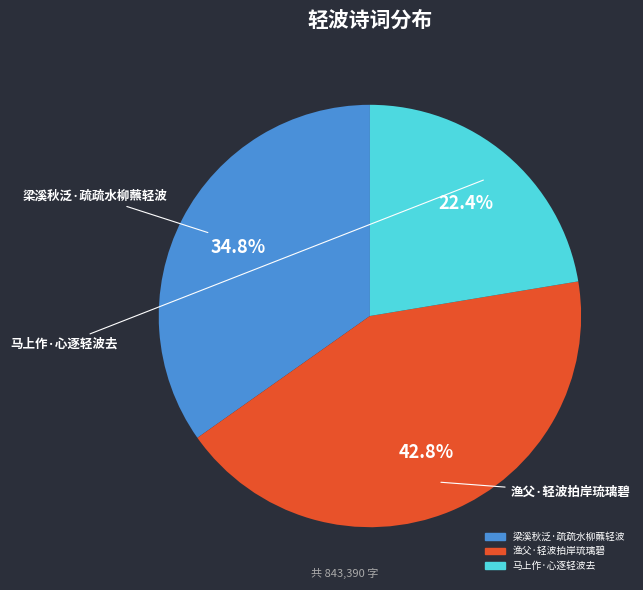

Is there any slice that represents more than half of the pie?

No